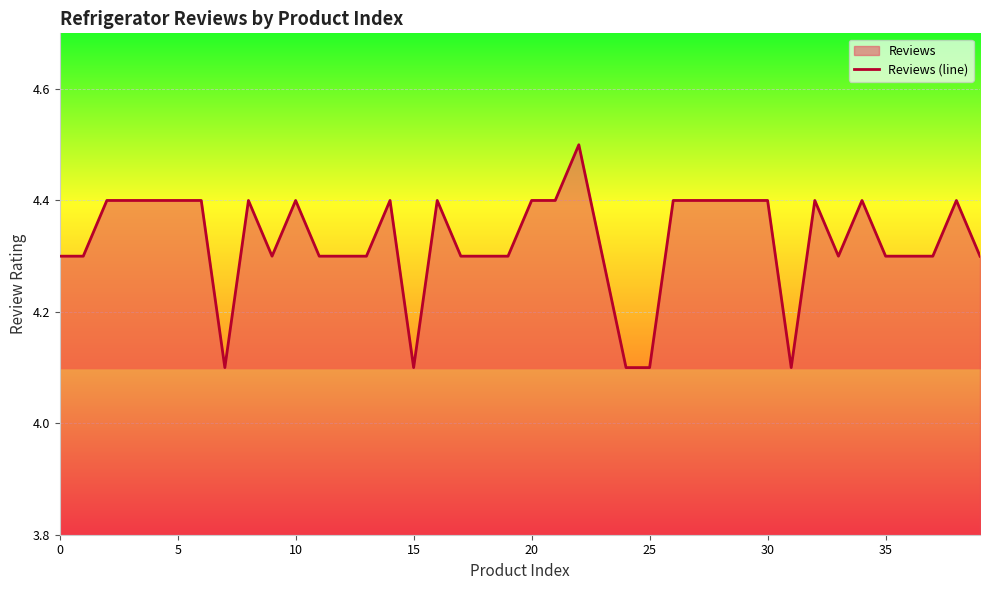

How many lines are shown in the chart?

1